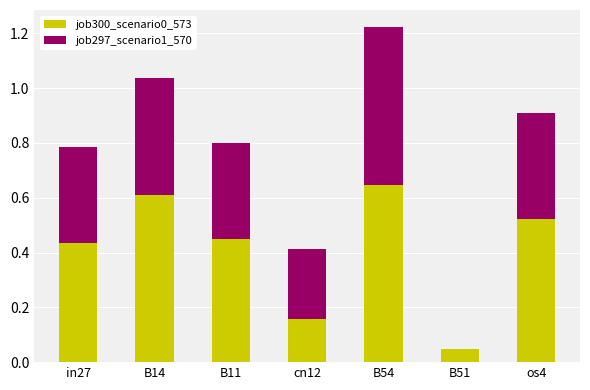

At which category is the sum across all series the highest?

B54